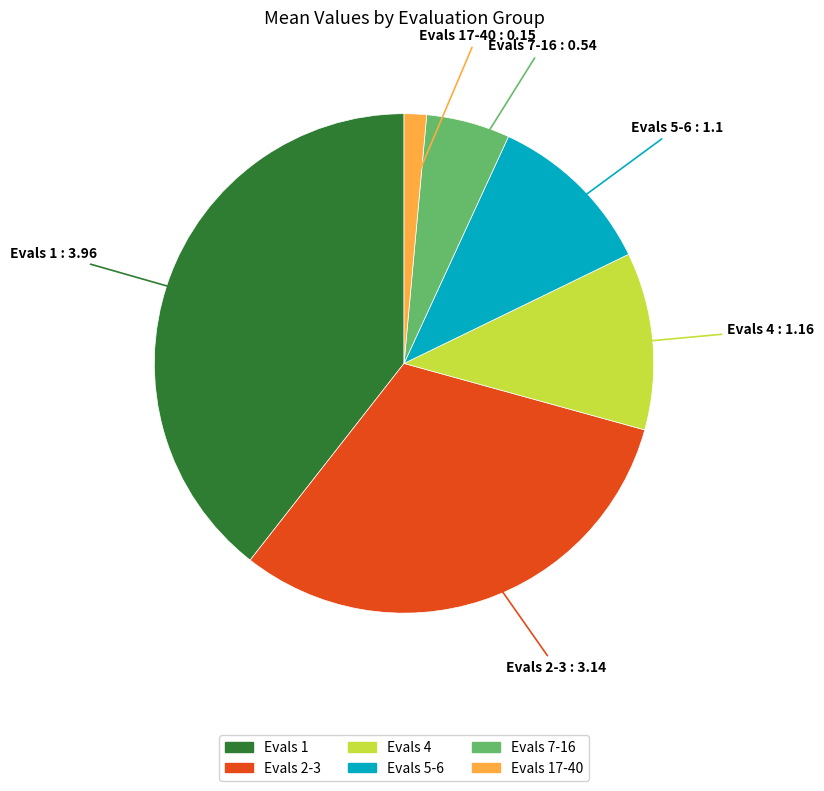

Does any single category account for the majority?

No